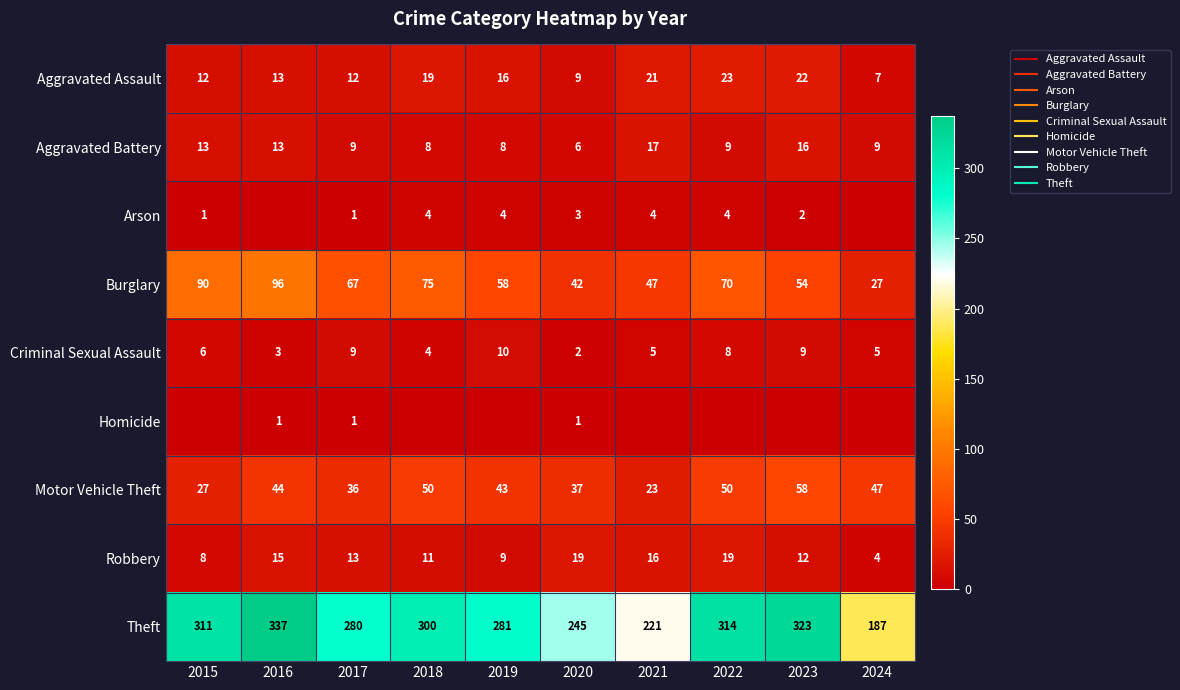

Which series has the largest total across all categories?

Theft